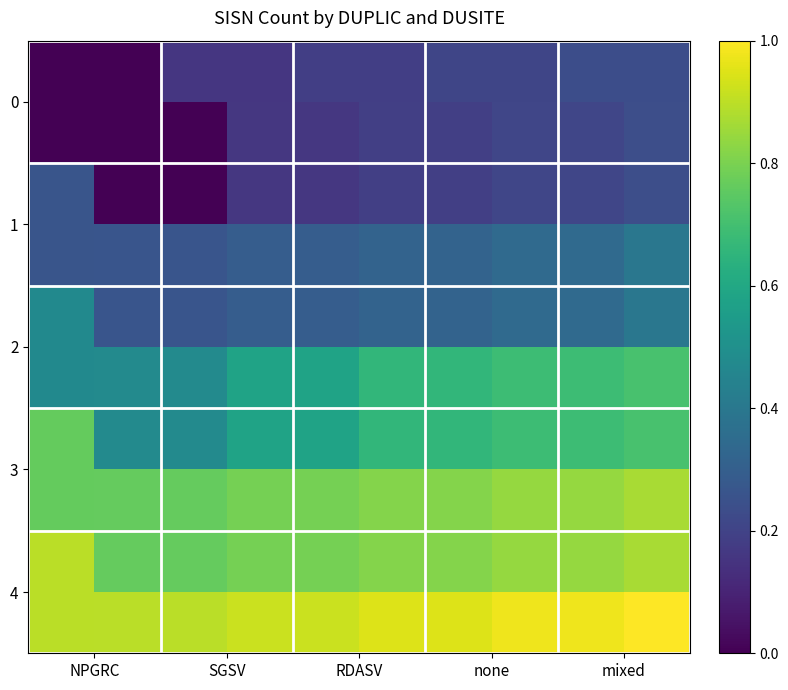

What is the average value of the 3 series?

0.8